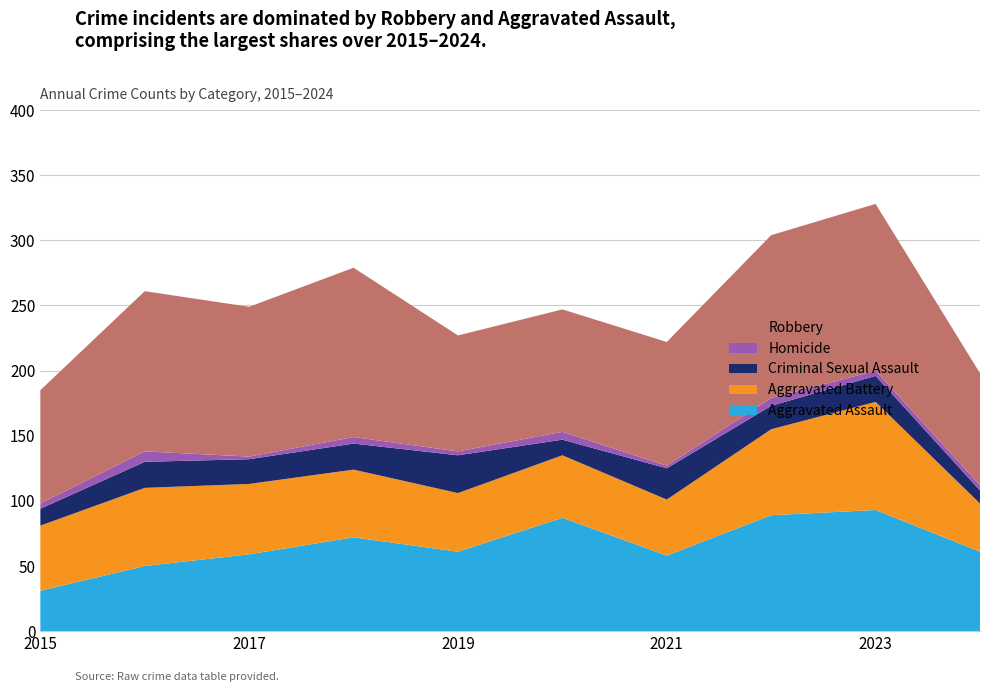

Reading right to left, extract all data points from this chart.

Aggravated Assault: 2024=61	2023=93	2022=89	2021=58	2020=87	2019=61	2018=72	2017=59	2016=50	2015=31
Aggravated Battery: 2024=37	2023=83	2022=66	2021=43	2020=48	2019=45	2018=52	2017=54	2016=60	2015=50
Criminal Sexual Assault: 2024=10	2023=20	2022=18	2021=24	2020=12	2019=29	2018=20	2017=19	2016=20	2015=13
Homicide: 2024=4	2023=4	2022=6	2021=2	2020=6	2019=3	2018=5	2017=2	2016=8	2015=4
Robbery: 2024=86	2023=128	2022=125	2021=95	2020=94	2019=89	2018=130	2017=115	2016=123	2015=87